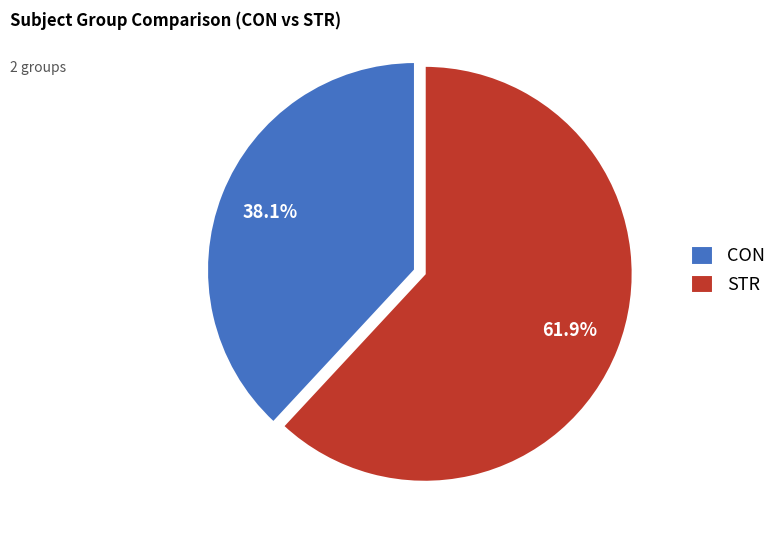

Which category has the biggest portion of the pie?

STR